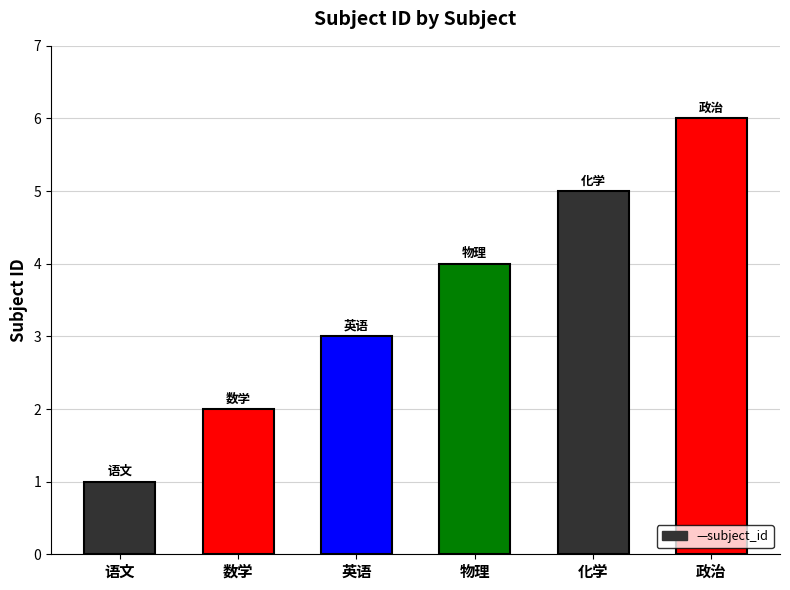

At which category does the chart reach its minimum across all series?

语文